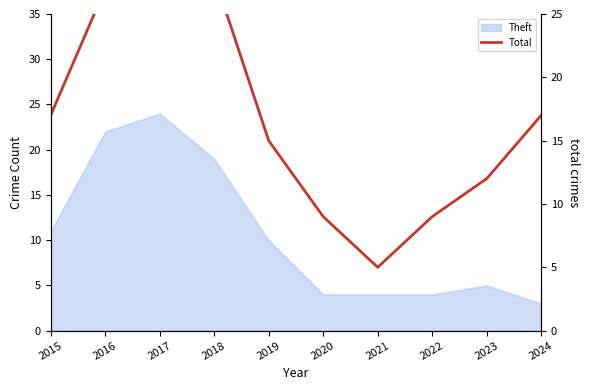

What is the maximum value shown in the chart?

35